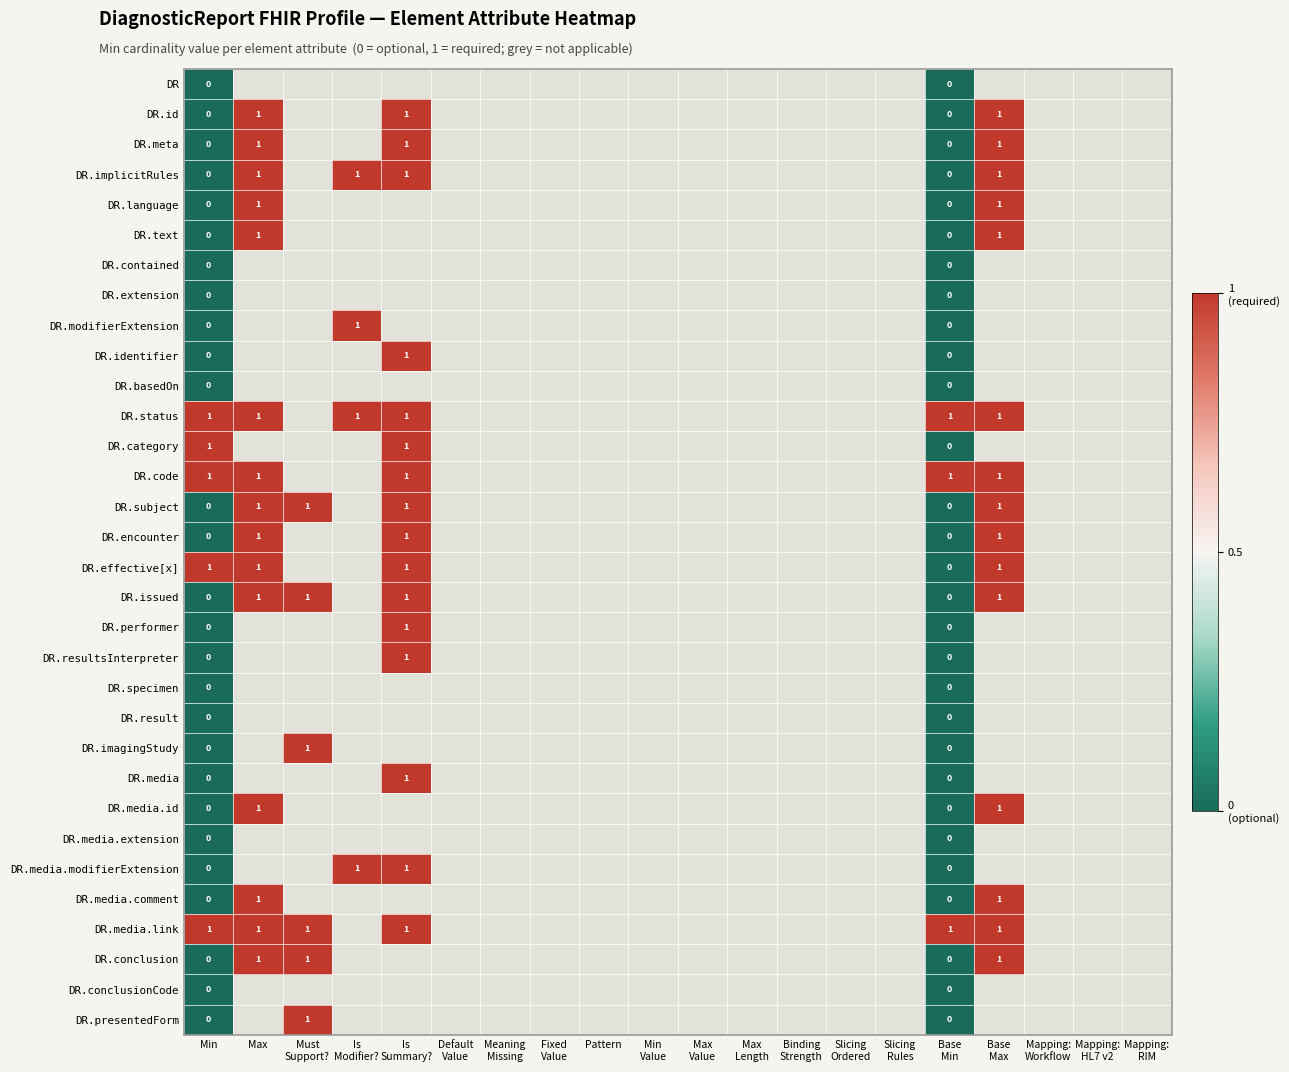

Which series changed the most between Max and Base Min?

DR.id